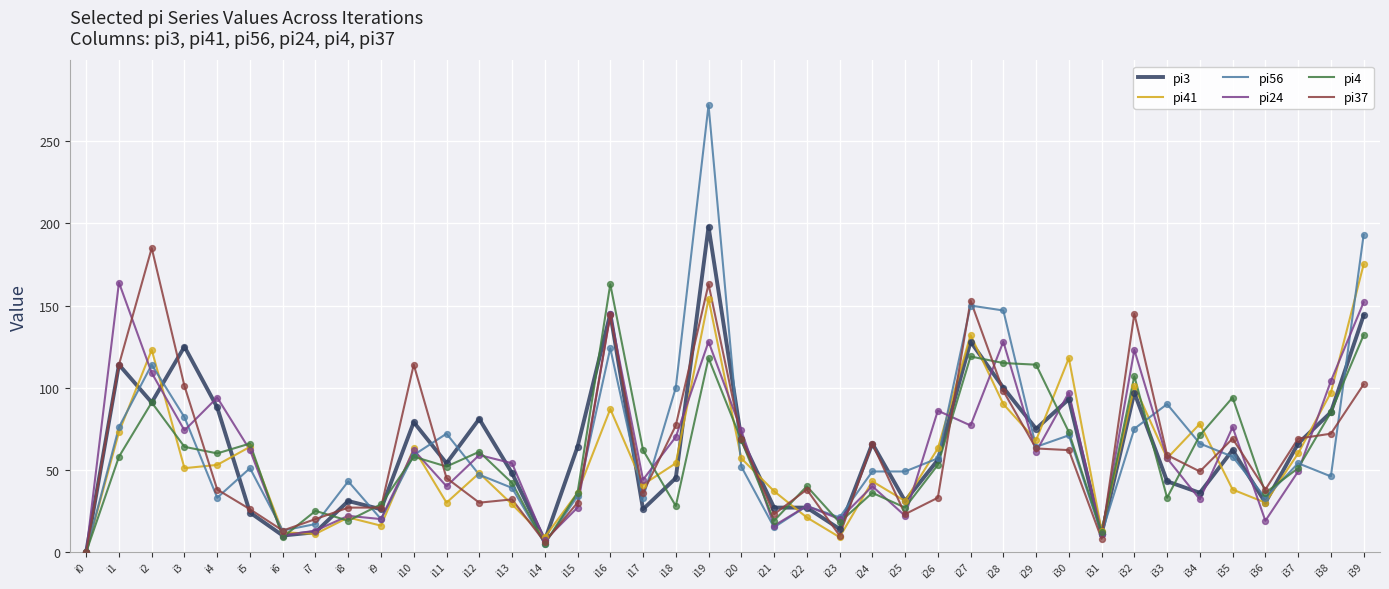

Which series has the largest range (max minus min)?

pi56